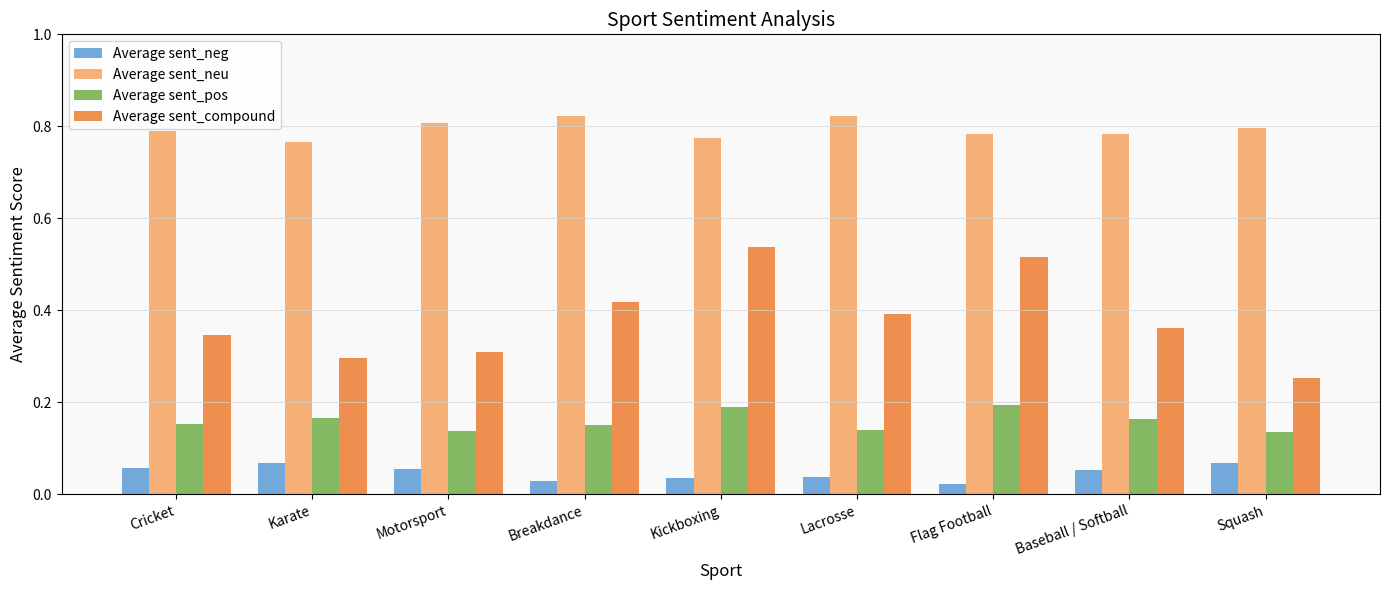

What is the sum of all Average sent_compound values?

3.4